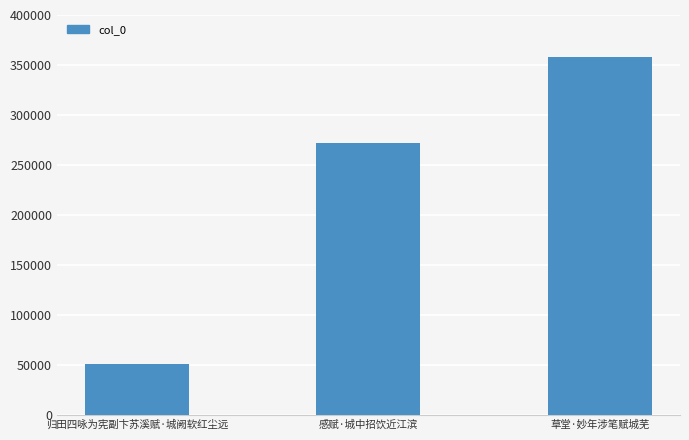

What is the maximum value shown in the chart?

357891